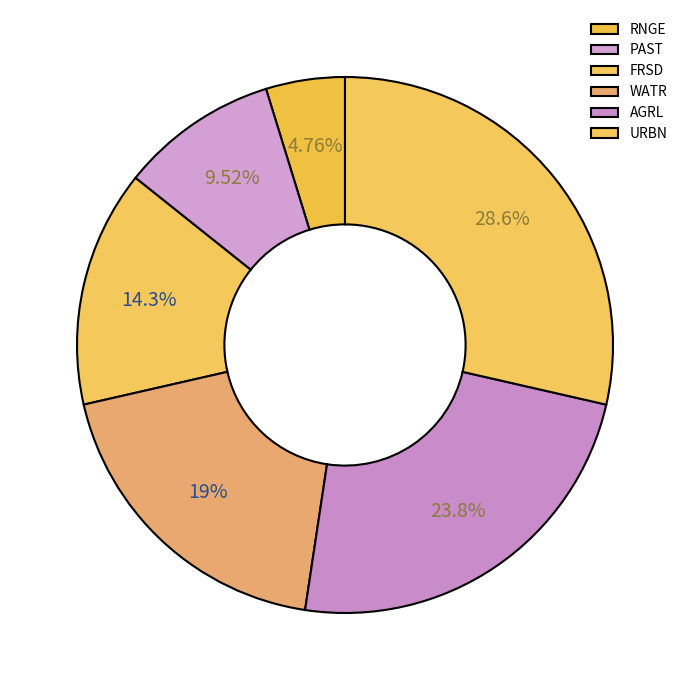

Rank the categories by value from highest to lowest.

URBN, AGRL, WATR, FRSD, PAST, RNGE